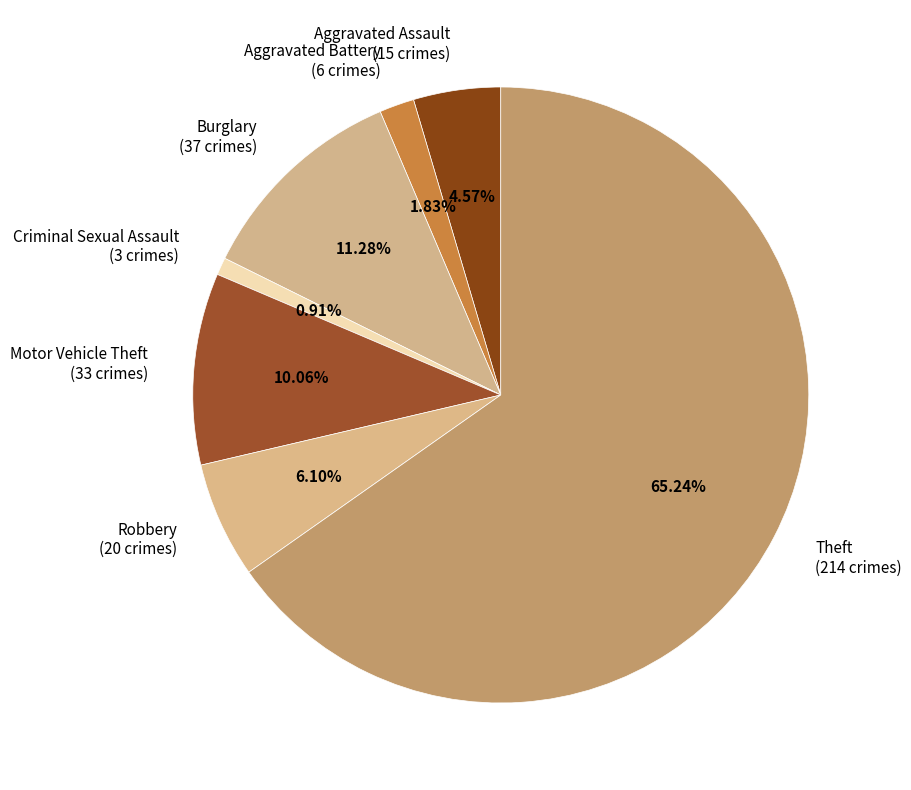

Approximately how many times larger is the value at Criminal Sexual Assault compared to Aggravated Battery?

0.5